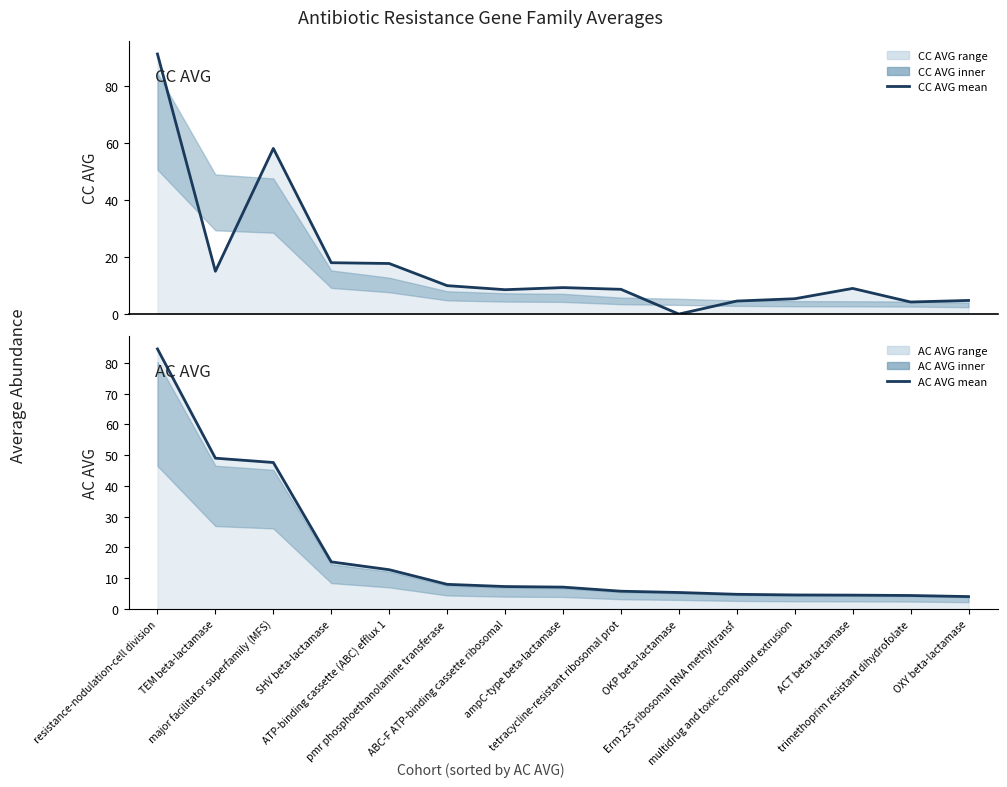

Is it true that AC AVG equals 47.6 at major facilitator superfamily (MFS)?

True